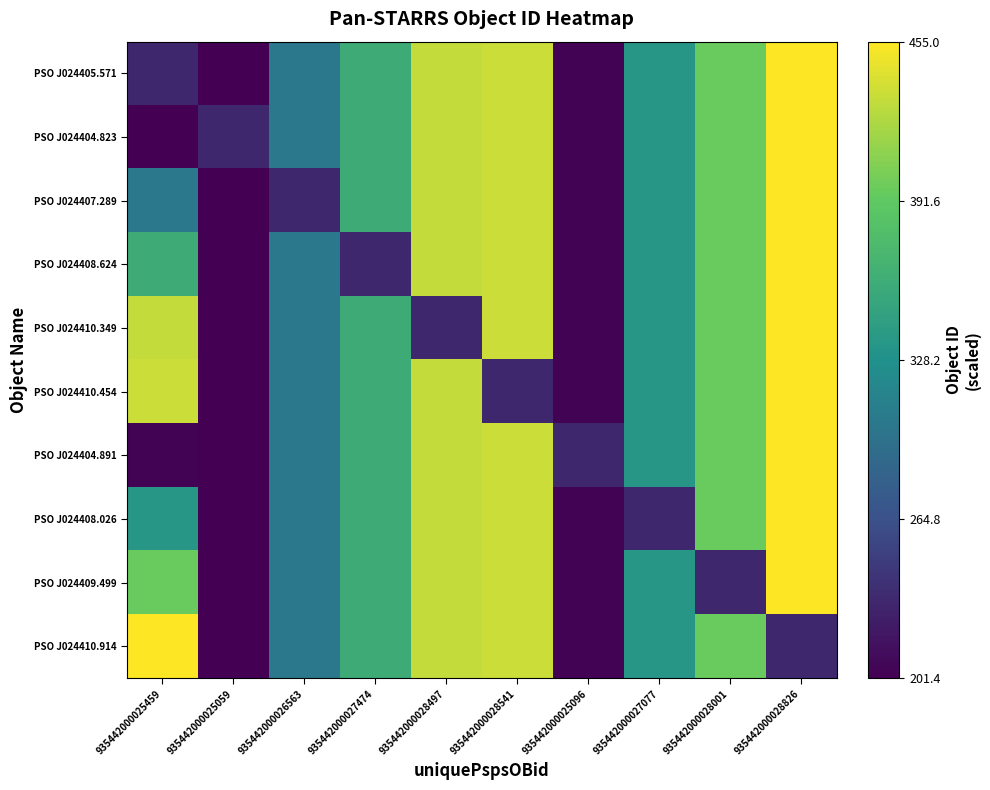

Which series has the largest range (max minus min)?

PSO J024405.571